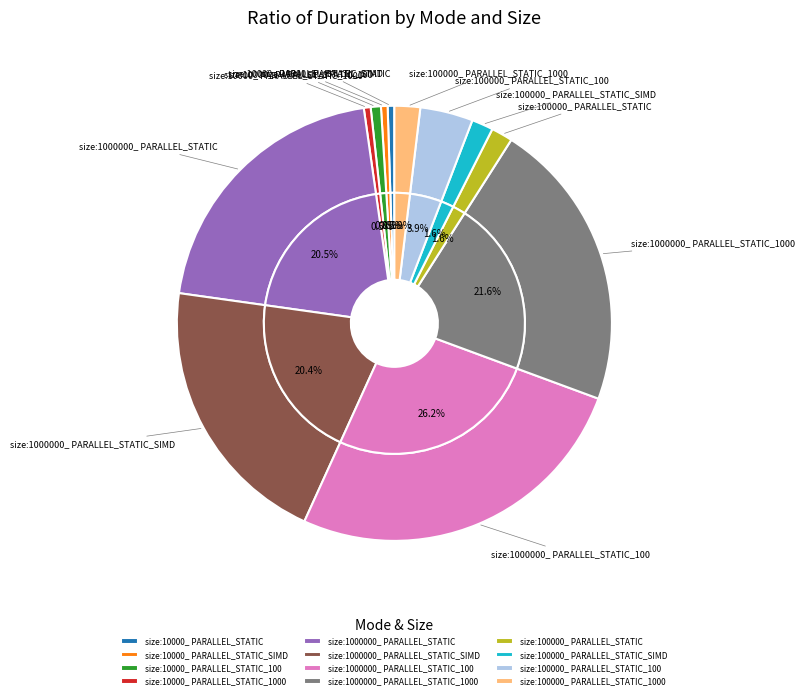

Rank the categories by value from highest to lowest.

size:1000000_ PARALLEL_STATIC_100, size:1000000_ PARALLEL_STATIC_1000, size:1000000_ PARALLEL_STATIC, size:1000000_ PARALLEL_STATIC_SIMD, size:100000_ PARALLEL_STATIC_100, size:100000_ PARALLEL_STATIC_1000, size:100000_ PARALLEL_STATIC_SIMD, size:100000_ PARALLEL_STATIC, size:10000_ PARALLEL_STATIC_100, size:10000_ PARALLEL_STATIC_1000, size:10000_ PARALLEL_STATIC, size:10000_ PARALLEL_STATIC_SIMD